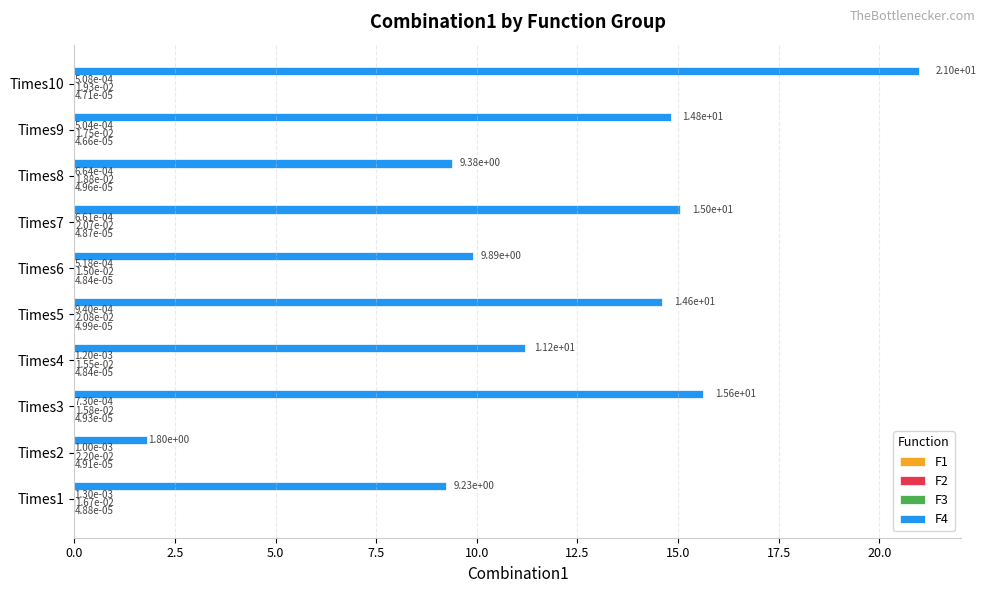

What is the maximum value shown in the chart?

21.0